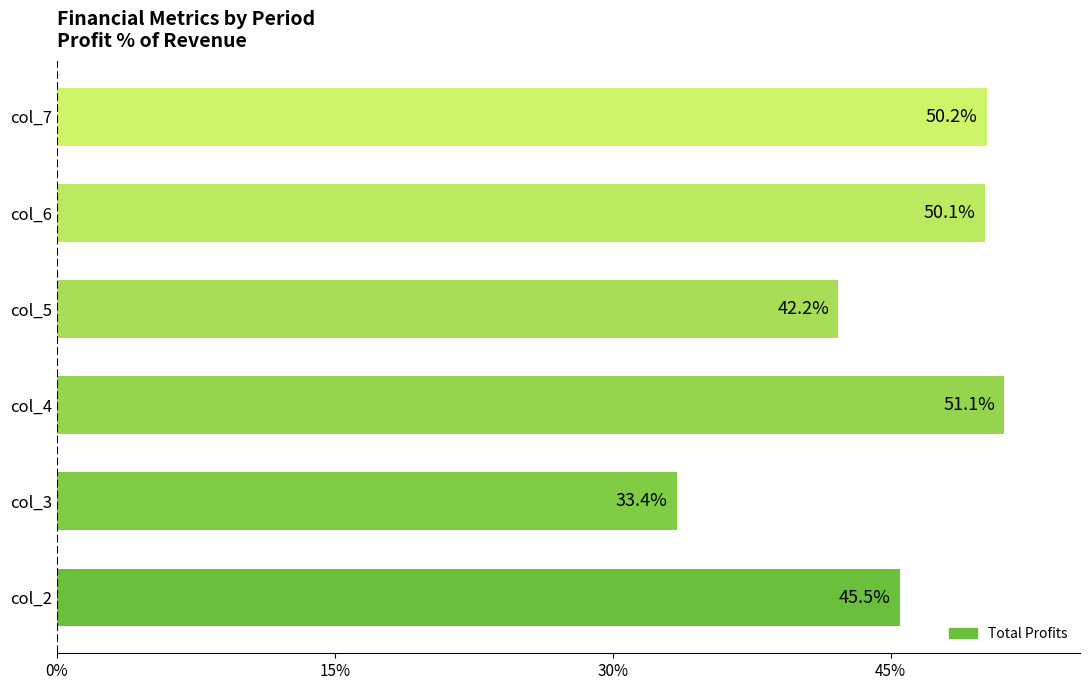

List the labels in order of value, smallest first.

col_3, col_5, col_2, col_6, col_7, col_4